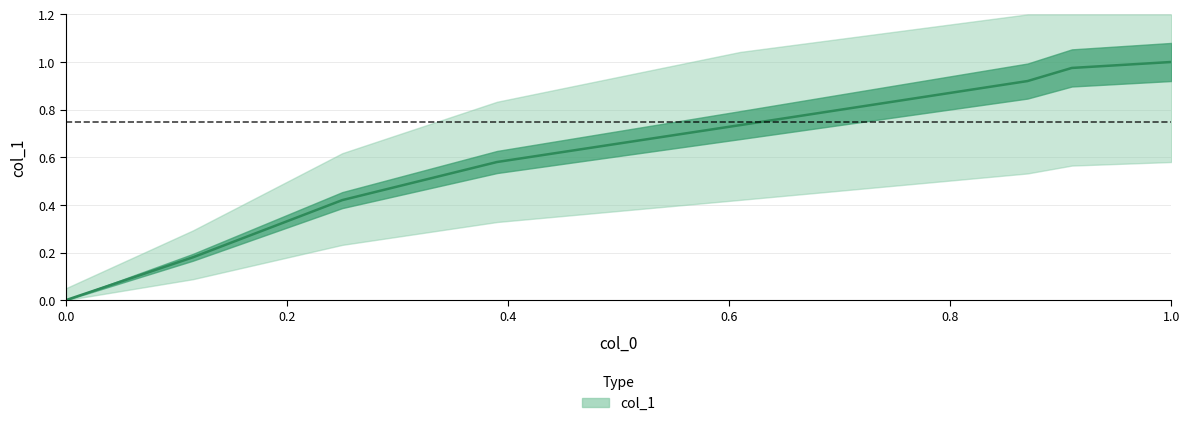

Rank the categories by value from highest to lowest.

1.0, 0.91, 0.87, 0.61, 0.39, 0.25, 0.115, 0.0